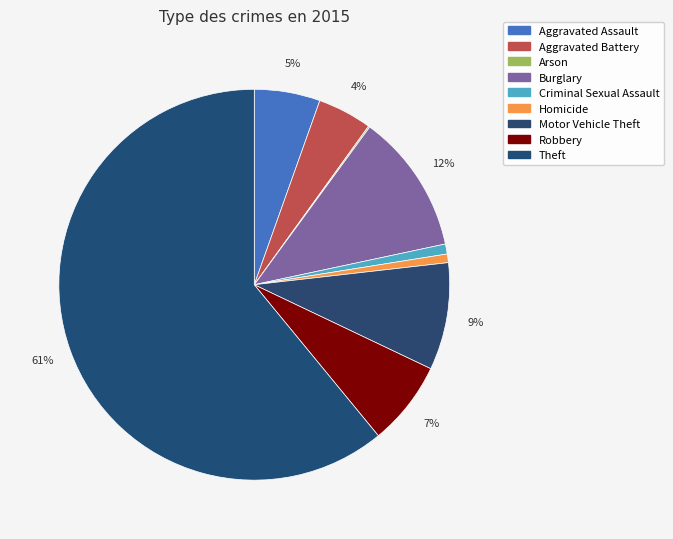

Which slice is the smallest?

Arson